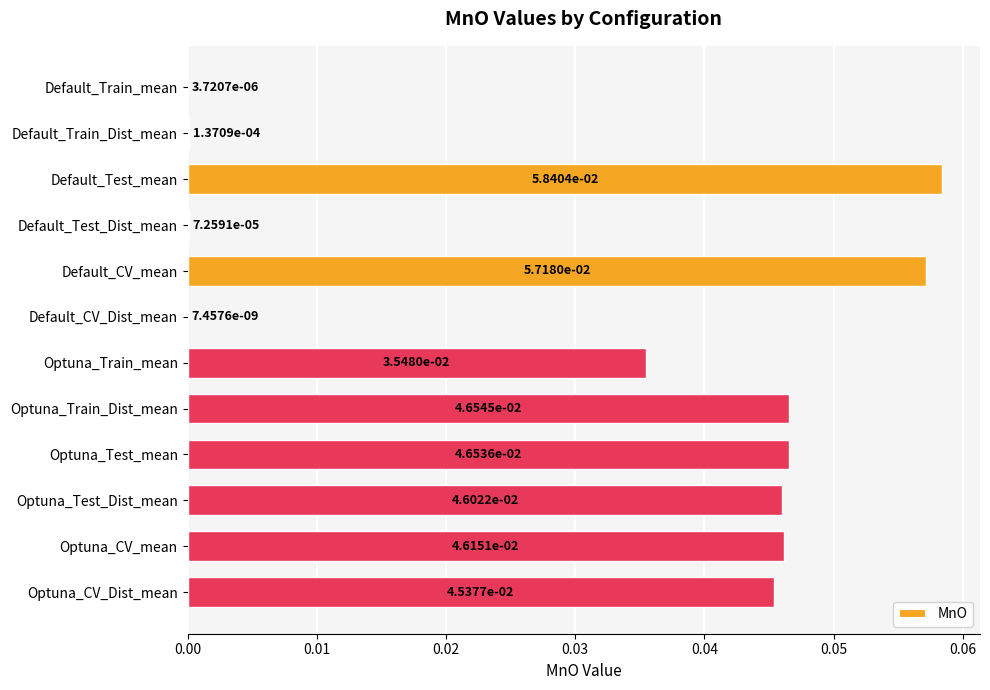

What is the sum of all values?

0.4